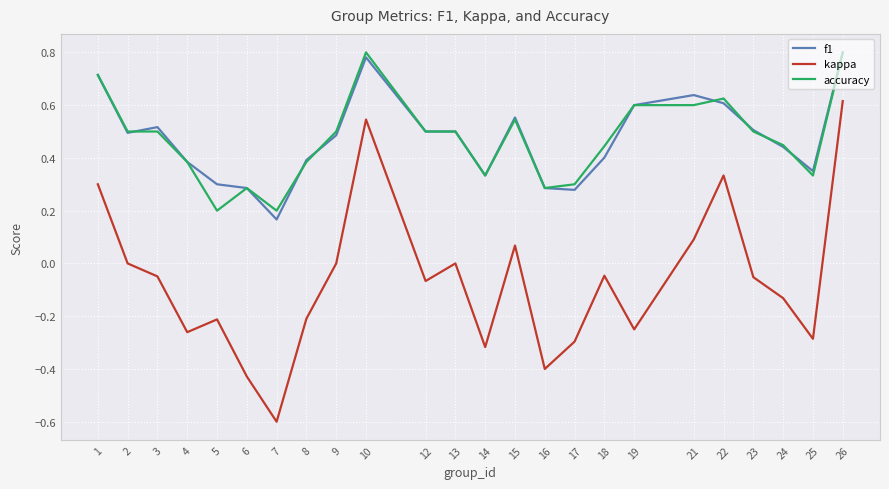

What is the minimum value shown in the chart?

-0.6